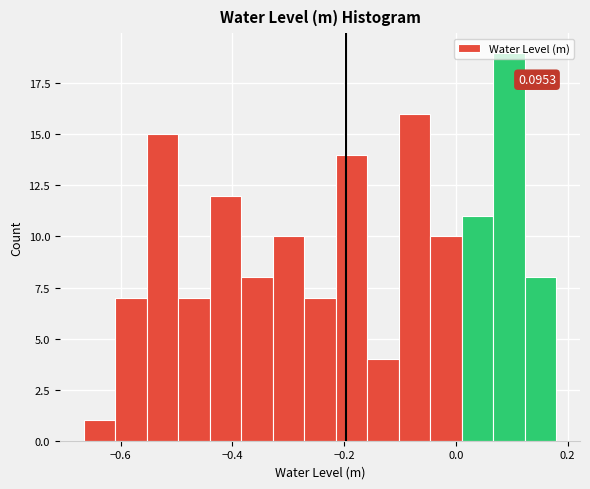

Read against the x-axis, roughly where is the centre of the tallest bar?

0.10